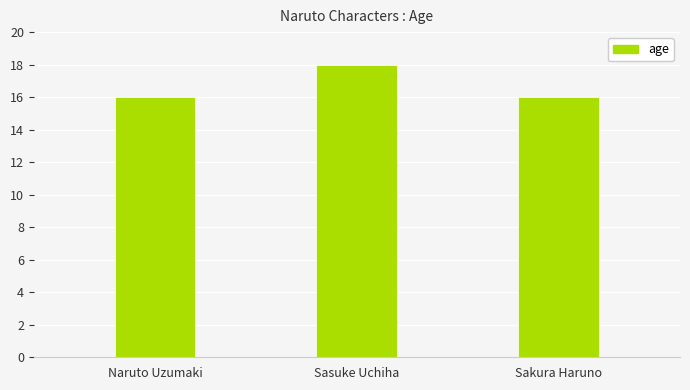

What is the label of the 3rd bar from the right?

Naruto Uzumaki